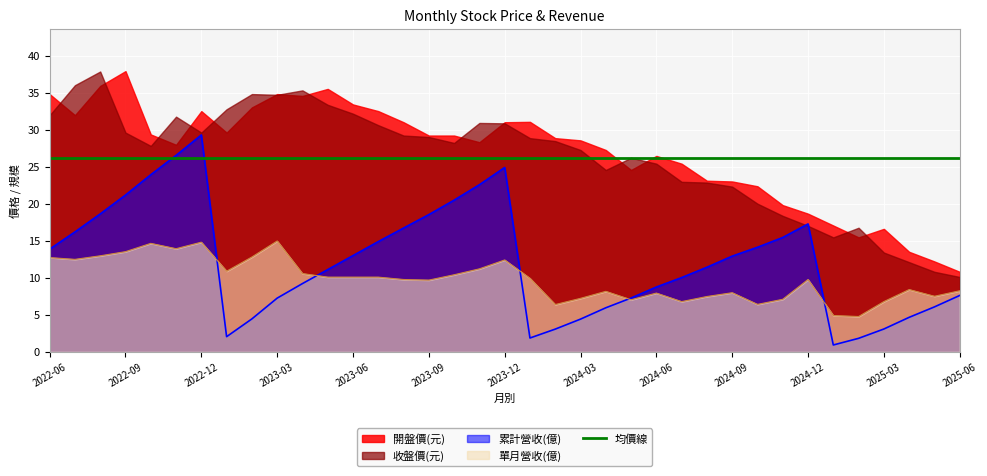

Is it true that 單月營收(億) equals 5.2 at 2023-02?

False